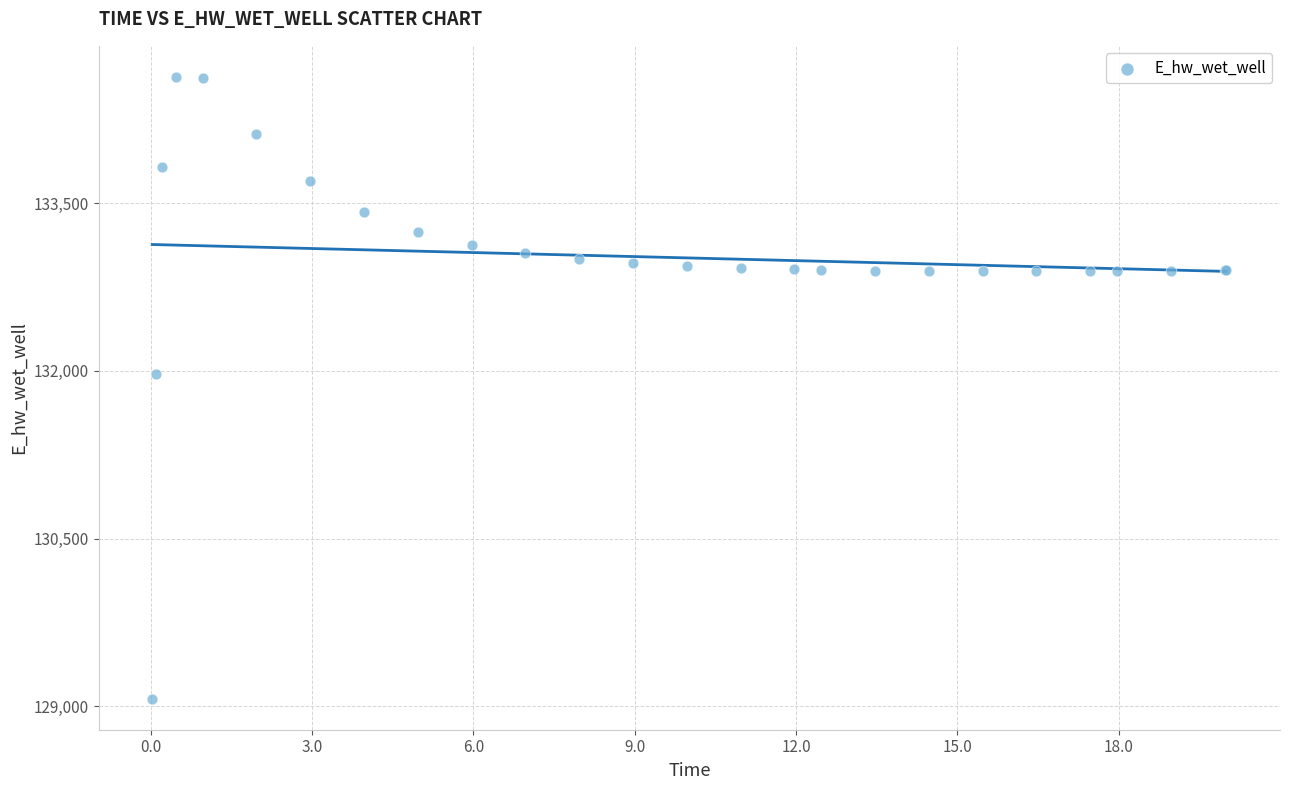

What Y value in the scatter plot is closest to 131849?

131969.9